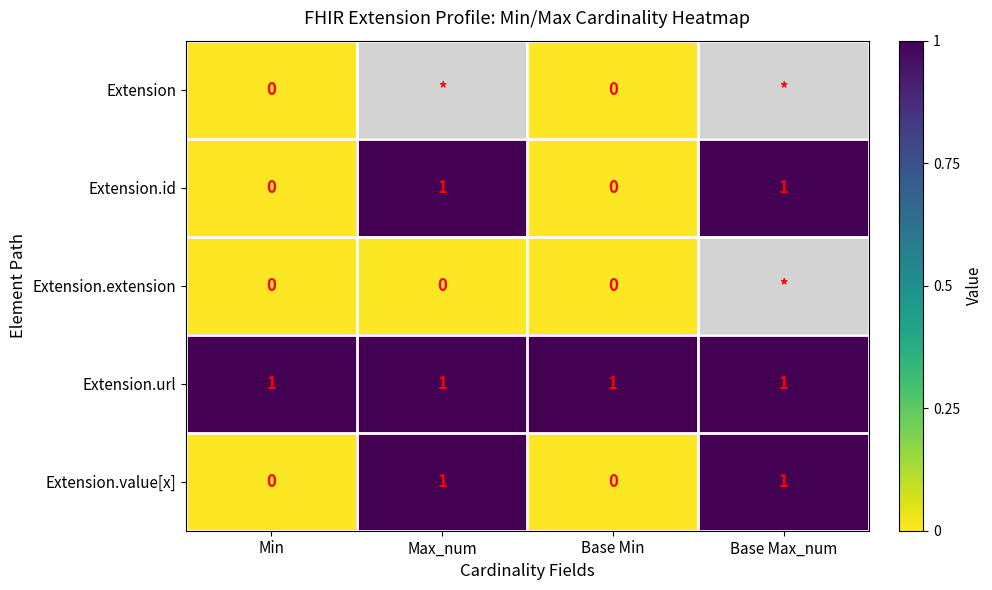

True or false: Extension.url has a value of 1.8 at Max_num.

False